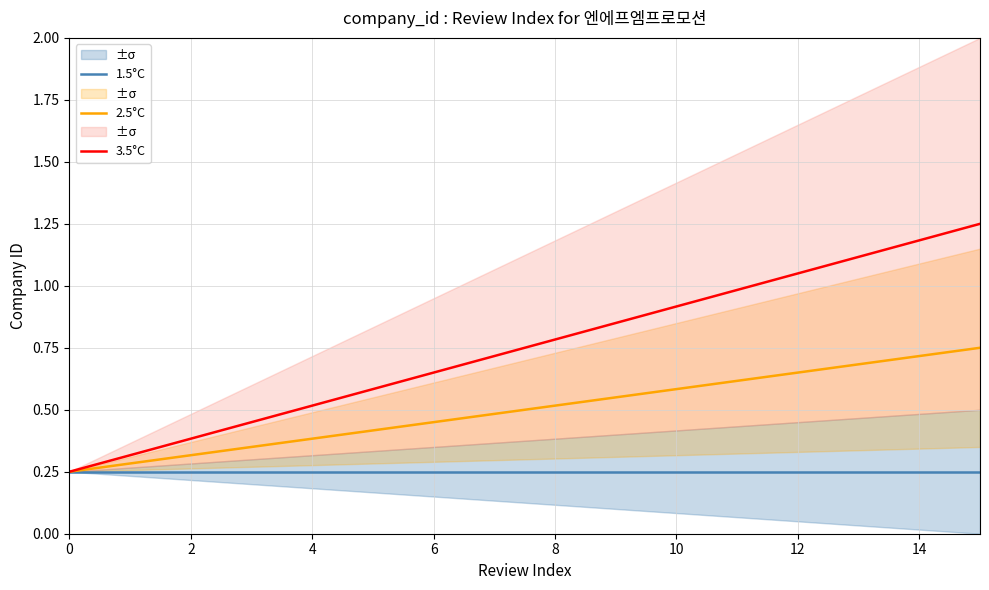

What is the minimum value for 3.5°C?

0.2